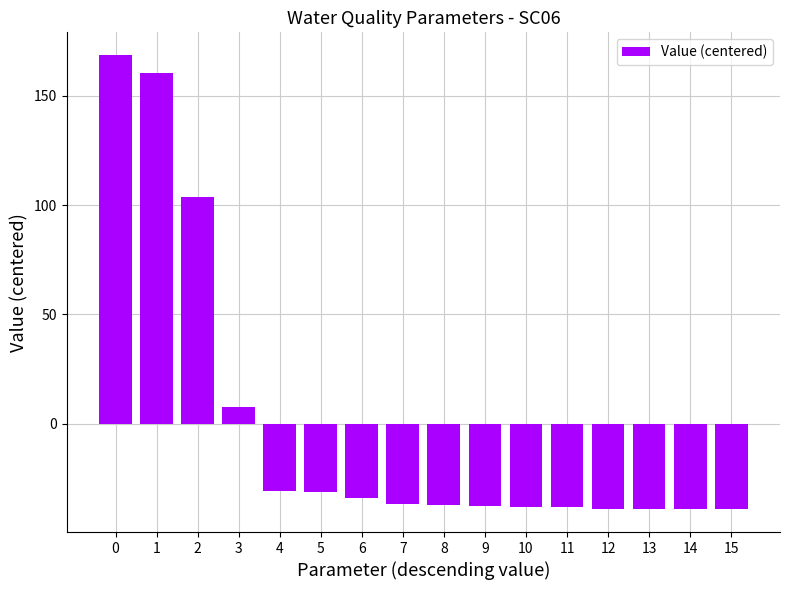

What is the value of the 4th bar from the left?

7.7